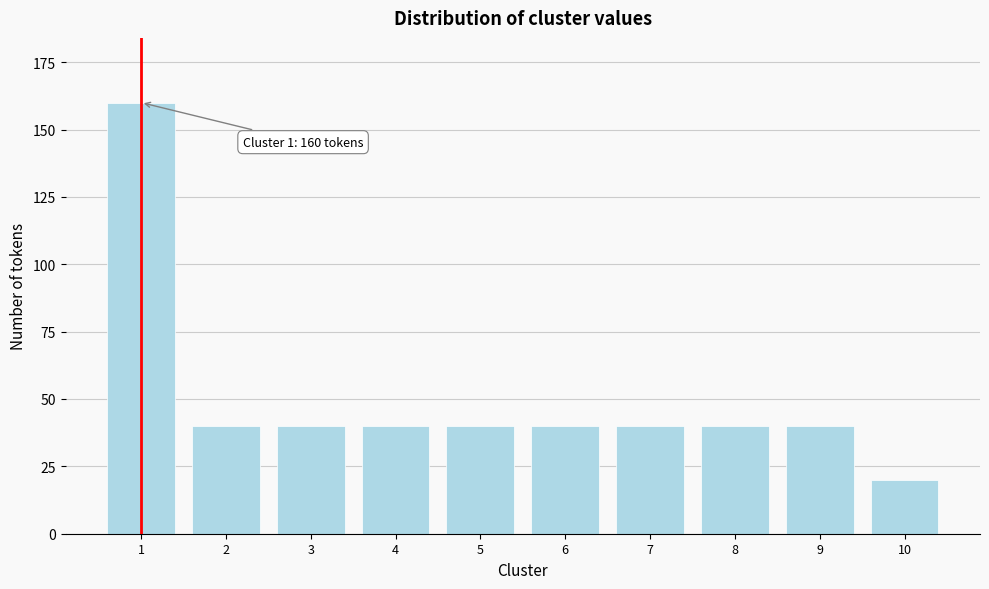

Reading right to left, what are all the values shown in this chart?

10=20	9=40	8=40	7=40	6=40	5=40	4=40	3=40	2=40	1=160